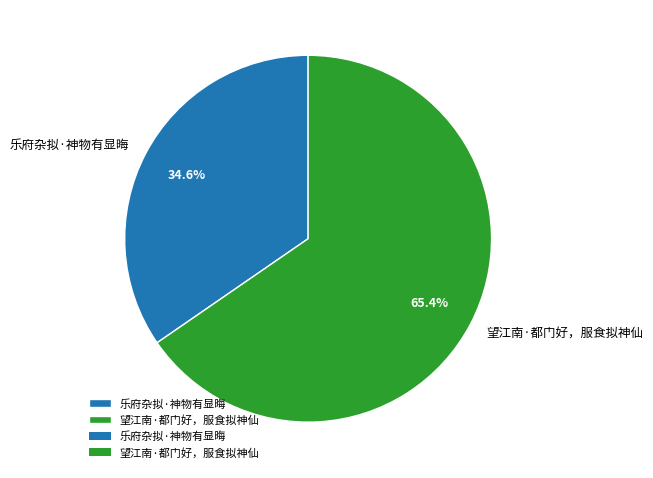

How many slices are in this pie chart?

2